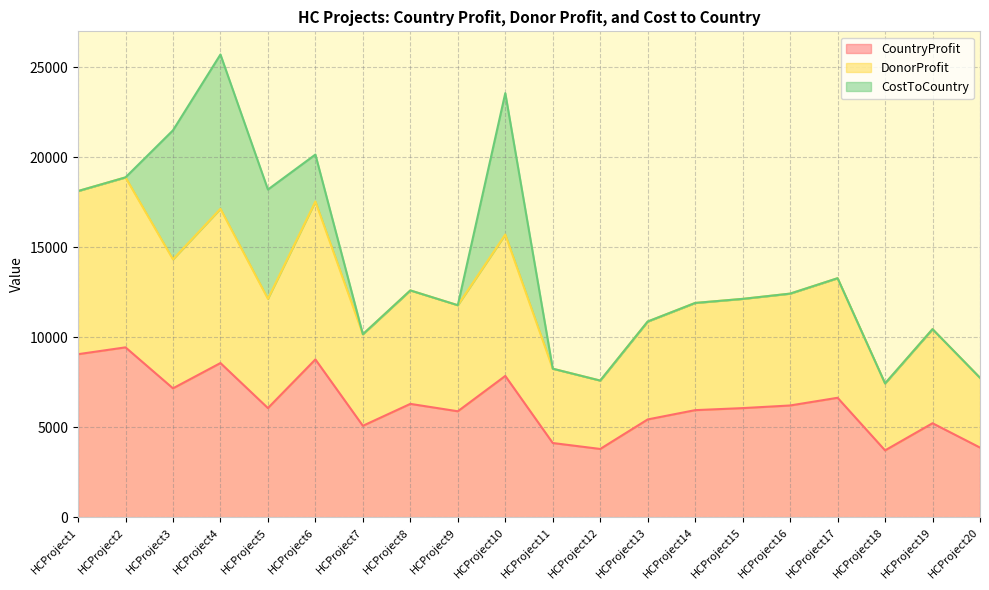

In CountryProfit, how many points are lower than both neighbors (excluding endpoints)?

6